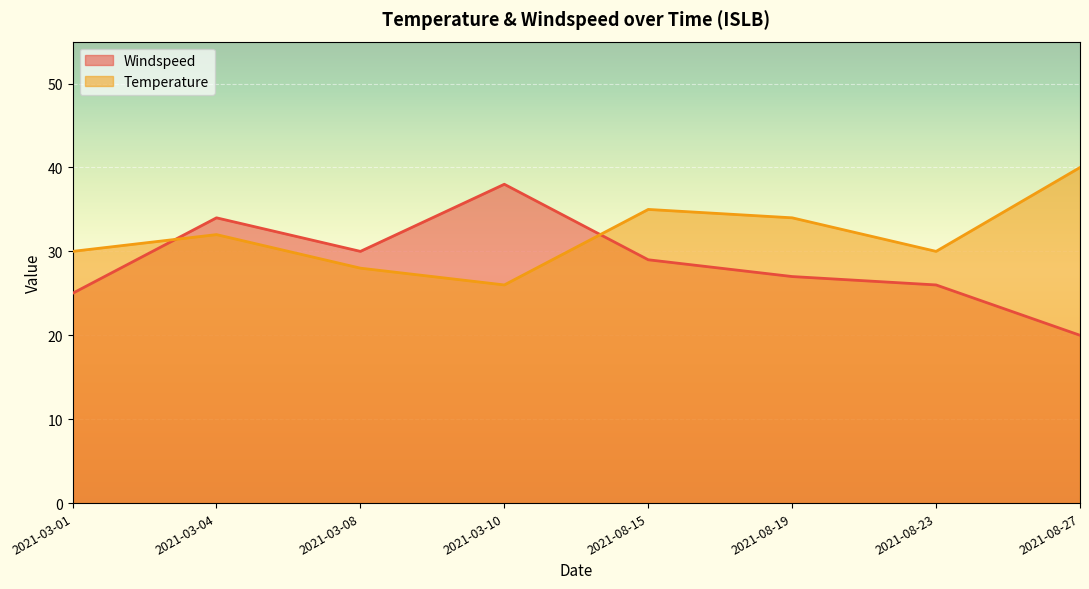

Where is the first local minimum for Temperature?

2021-03-10